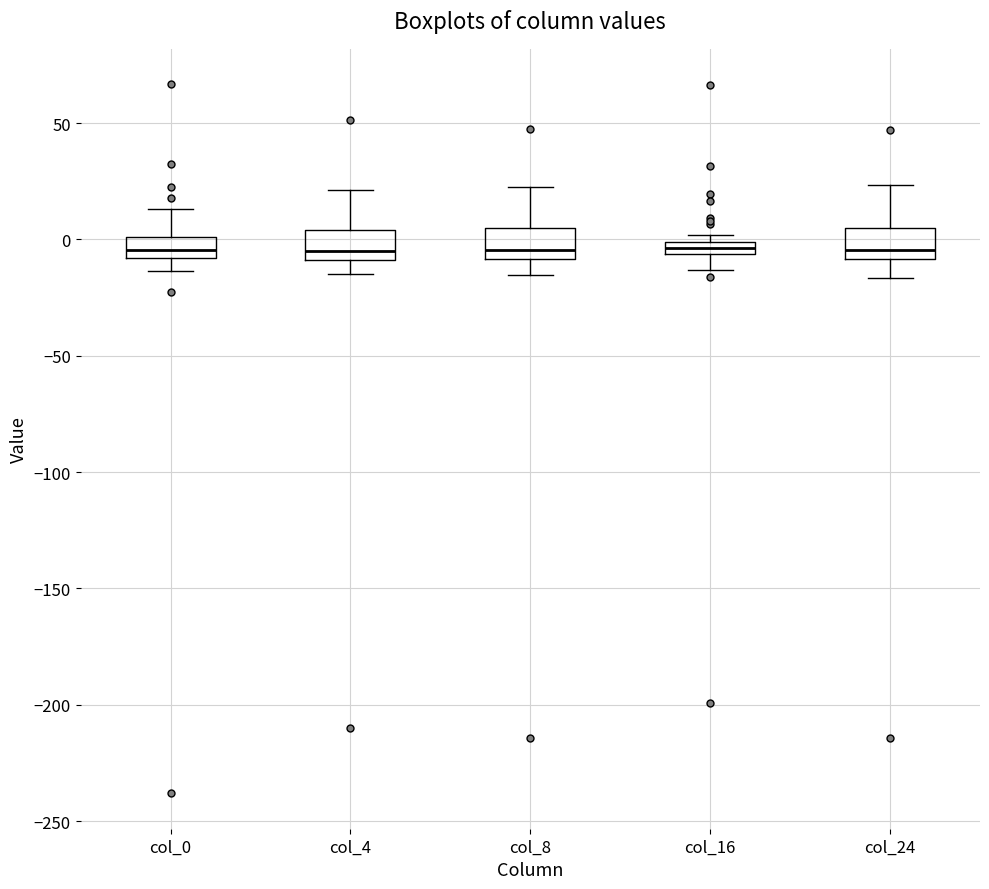

Where is the lower edge of the box for col_16 on the y-axis? The values are not printed on the chart, so give them approximately, as read against the axis.

-5